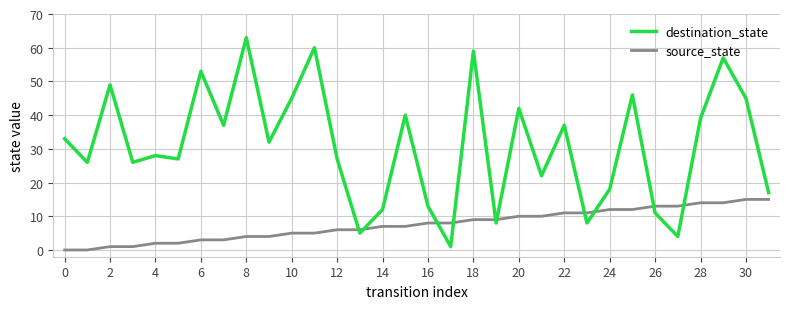

At how many categories does at least one series exceed 48?

6